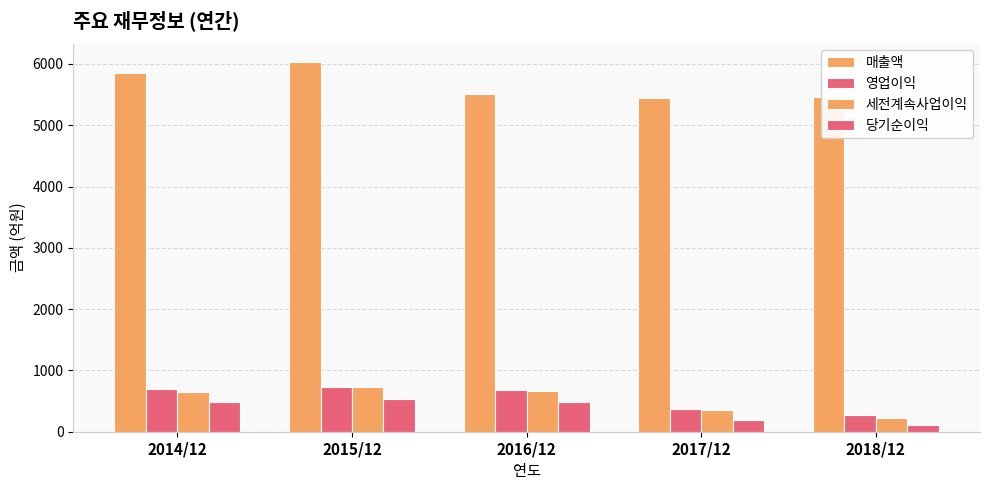

How many groups of bars are there?

5